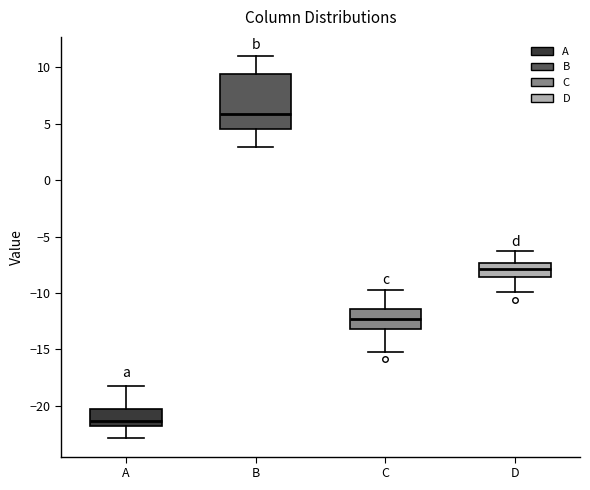

Reading left to right, transcribe this box plot: for each box, give where its median line is, the range the box spans, and where its two whiskers end, as read against the y-axis. The values are not printed on the chart, so give them approximately, as read against the axis.

A: median -21.5, box -22.0 to -20.5, whiskers -23.0 to -18.0
B: median 6.0, box 4.5 to 9.5, whiskers 3.0 to 11.0
C: median -12.5, box -13.0 to -11.5, whiskers -15.0 to -10.0
D: median -8.0, box -8.5 to -7.5, whiskers -10.0 to -6.5